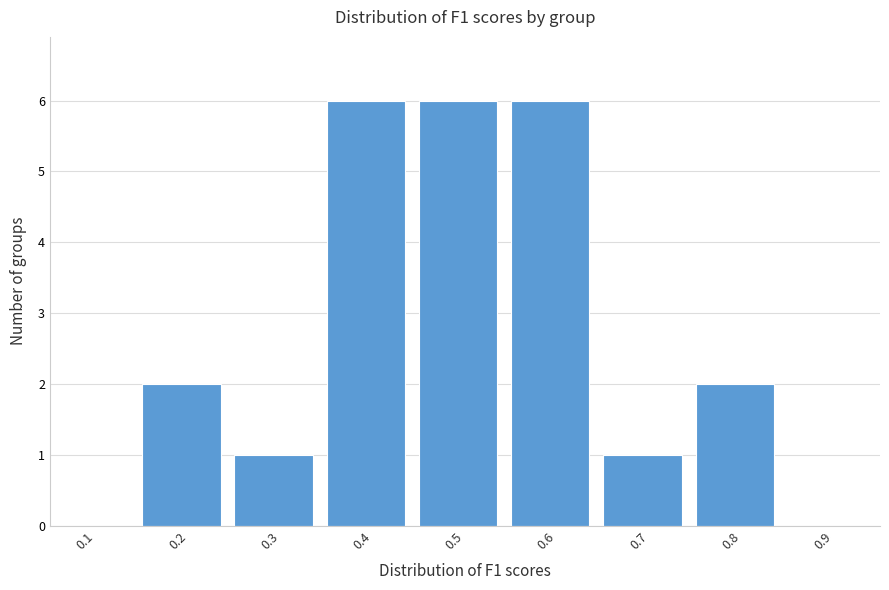

Reading left to right, list all the values displayed in this chart.

0.1=0	0.2=2	0.3=1	0.4=6	0.5=6	0.6=6	0.7=1	0.8=2	0.9=0